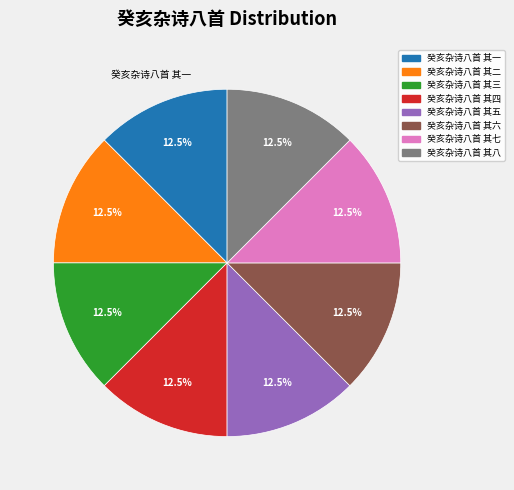

Approximately how many times larger is the value at 癸亥杂诗八首 其一 compared to 癸亥杂诗八首 其四?

1.0